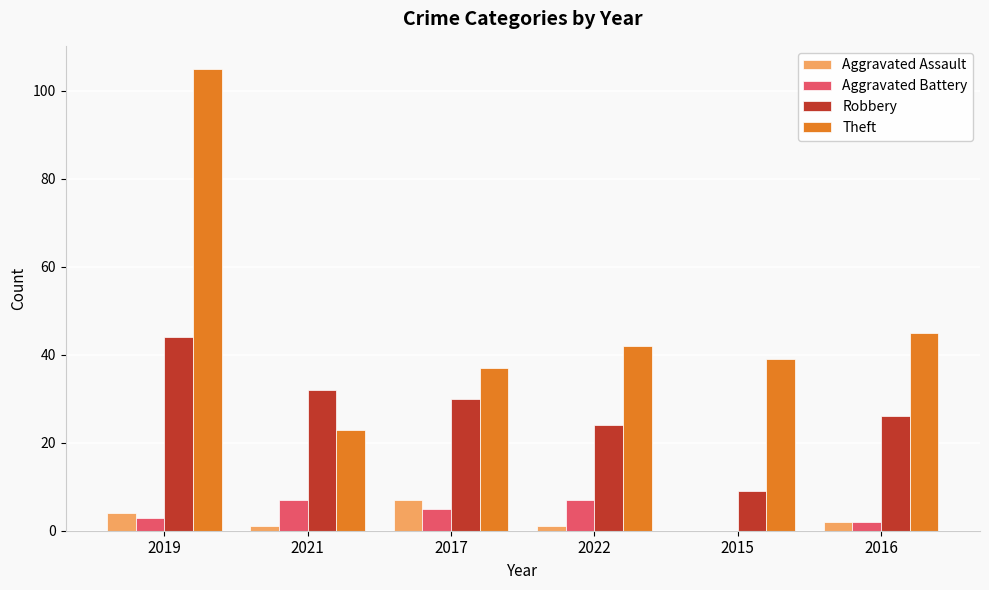

What is the difference between the Theft values at 2019 and 2022?

63